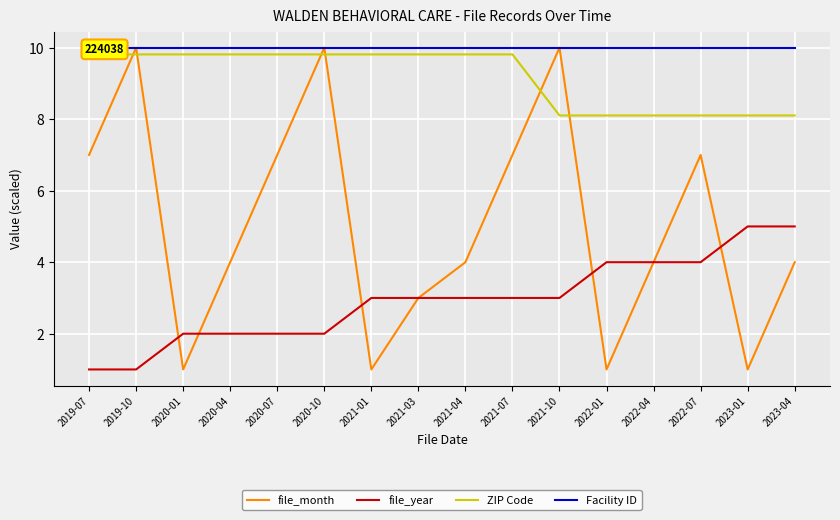

True or false: file_month and Facility ID intersect in this chart.

False